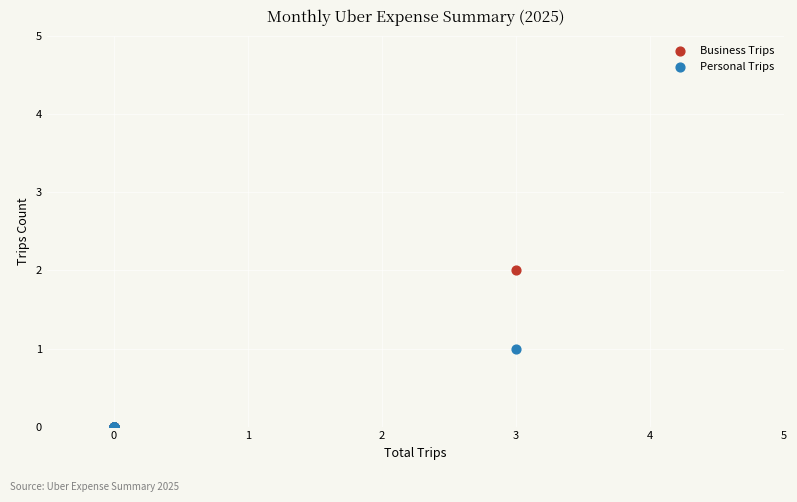

Which series has the largest Y range (max minus min)?

Business Trips